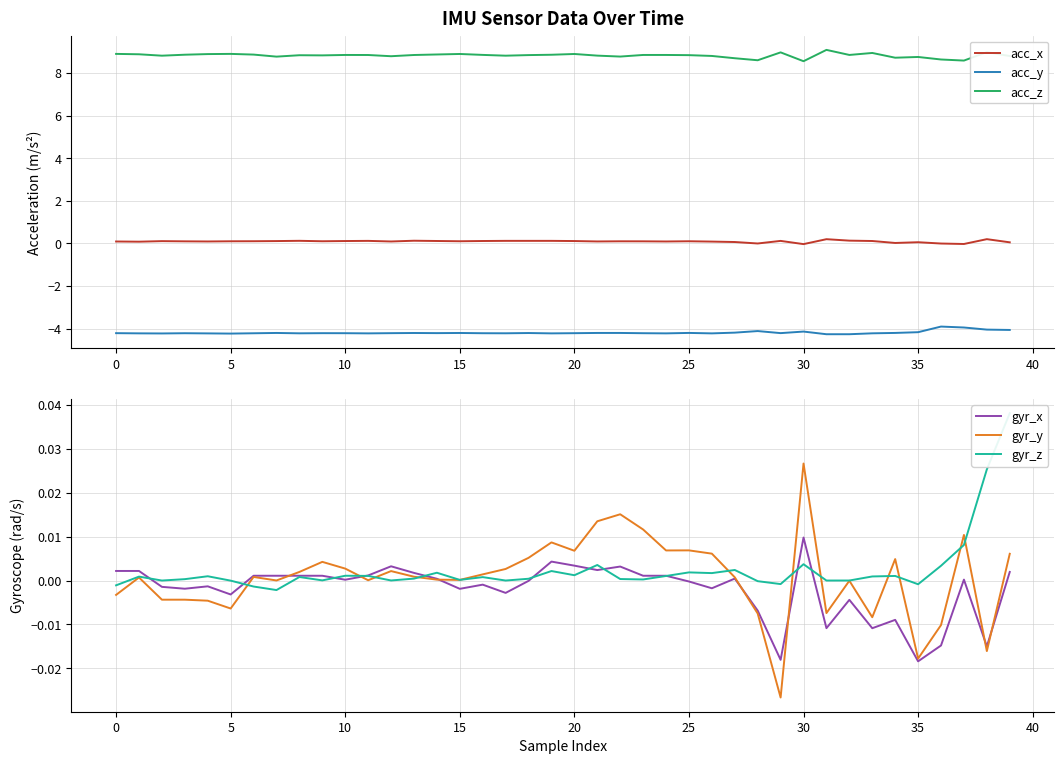

What is the lowest value of the acc_z series?

8.5